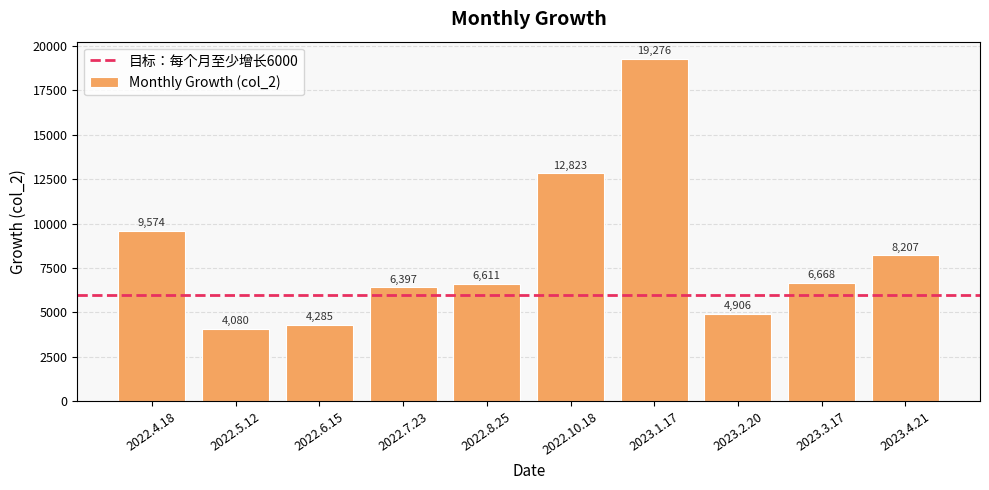

Where is the data nearest to the value 11678?

2022.10.18